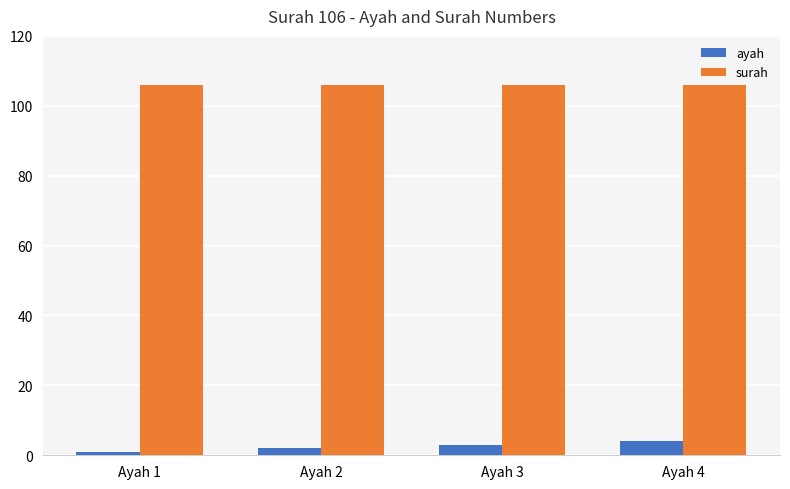

What are all the series names shown in the legend?

ayah, surah